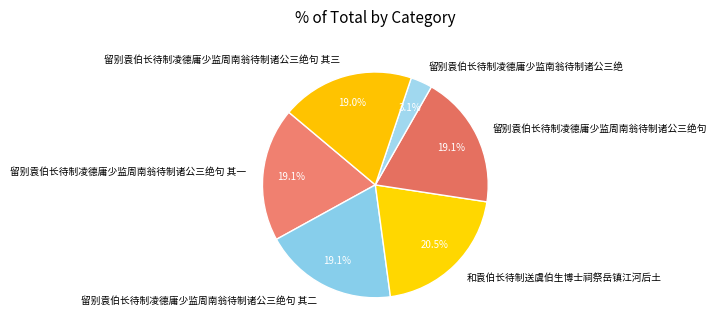

What is the smallest slice in the pie chart?

留别袁伯长待制凌德庸少监南翁待制诸公三绝